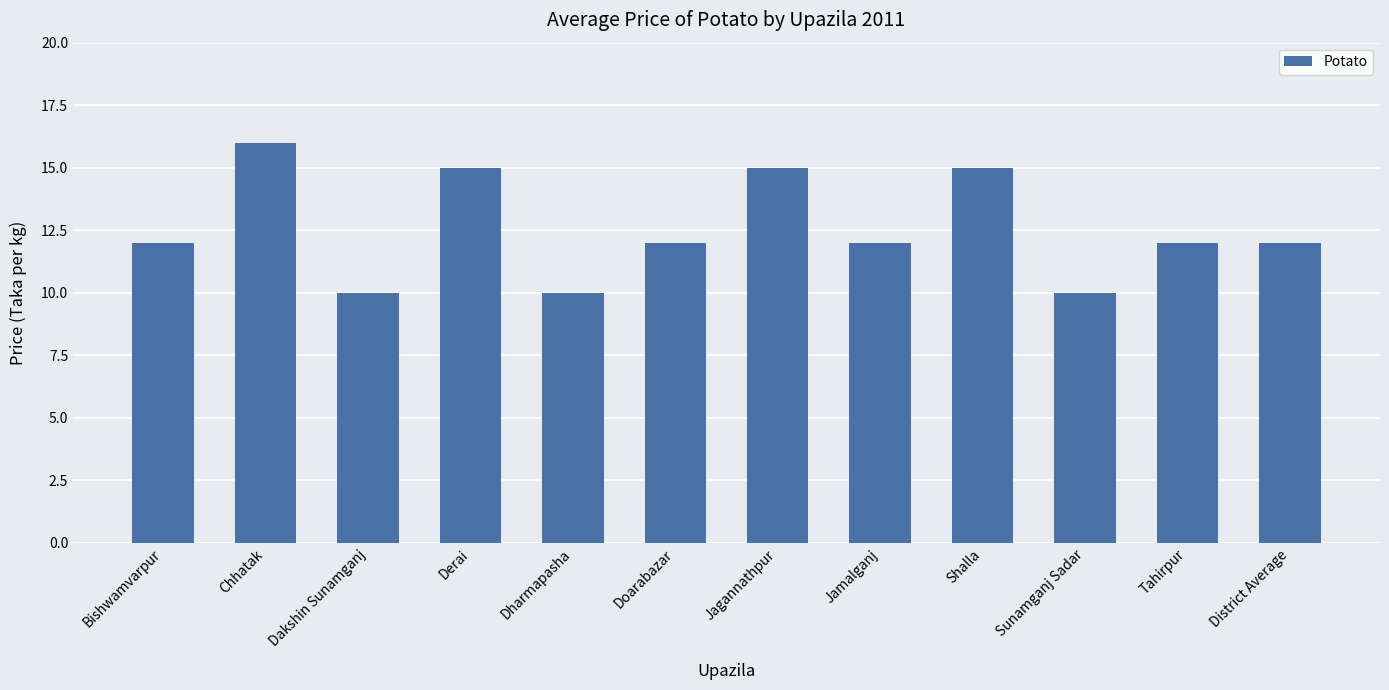

Count the number of categories in the chart.

12